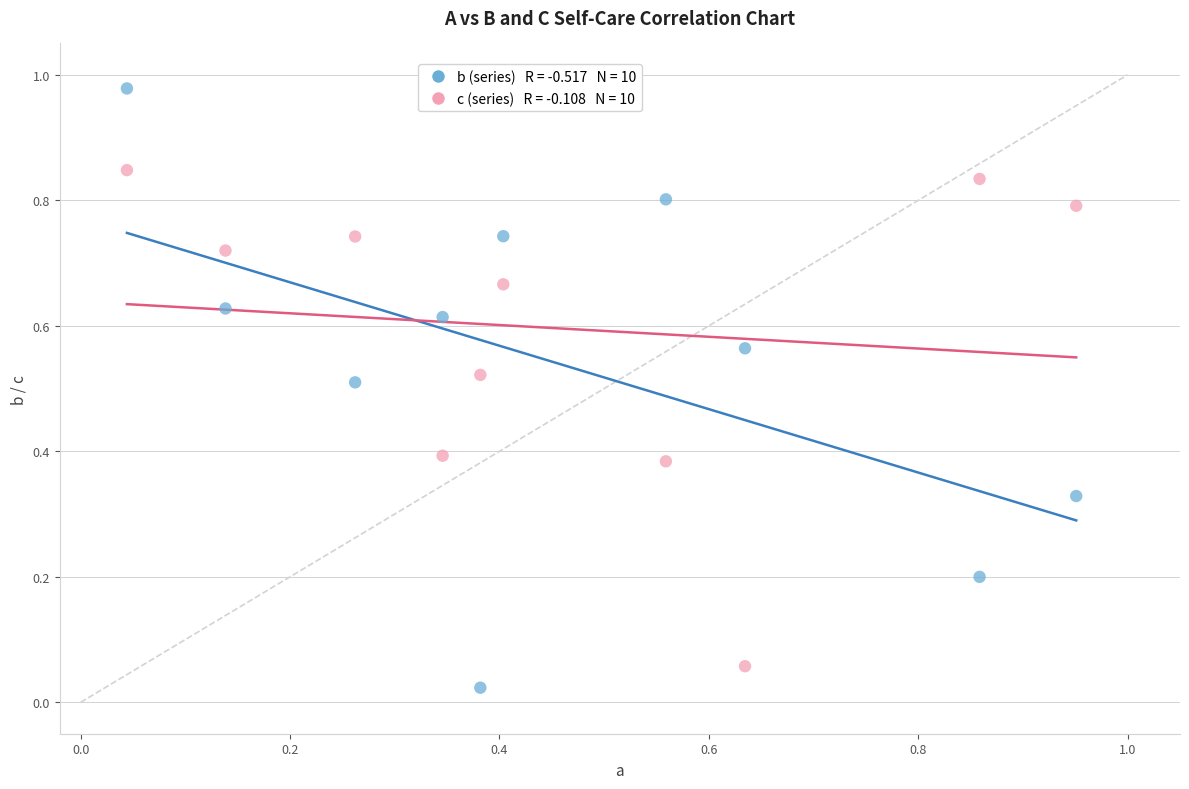

Across all data points, what is the range of X values (max minus min)?

0.9